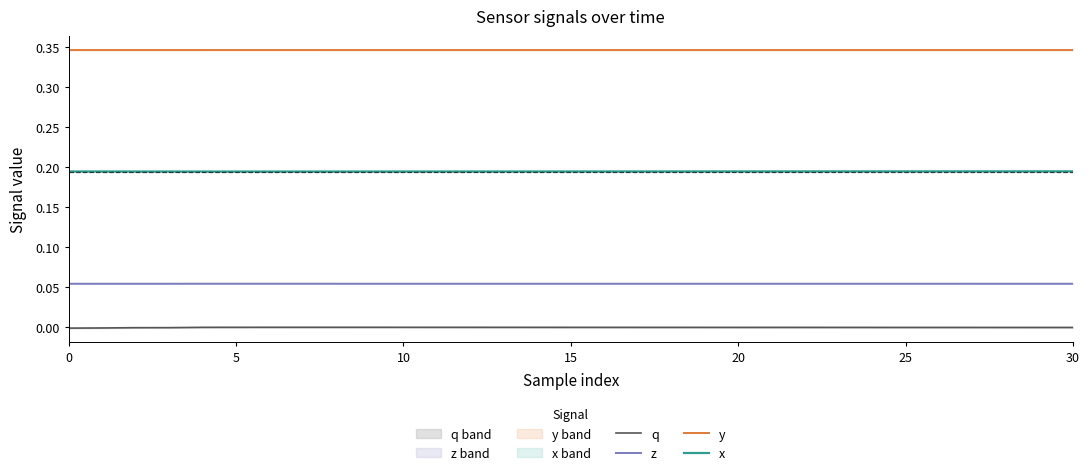

What is the highest value of the y series?

0.3